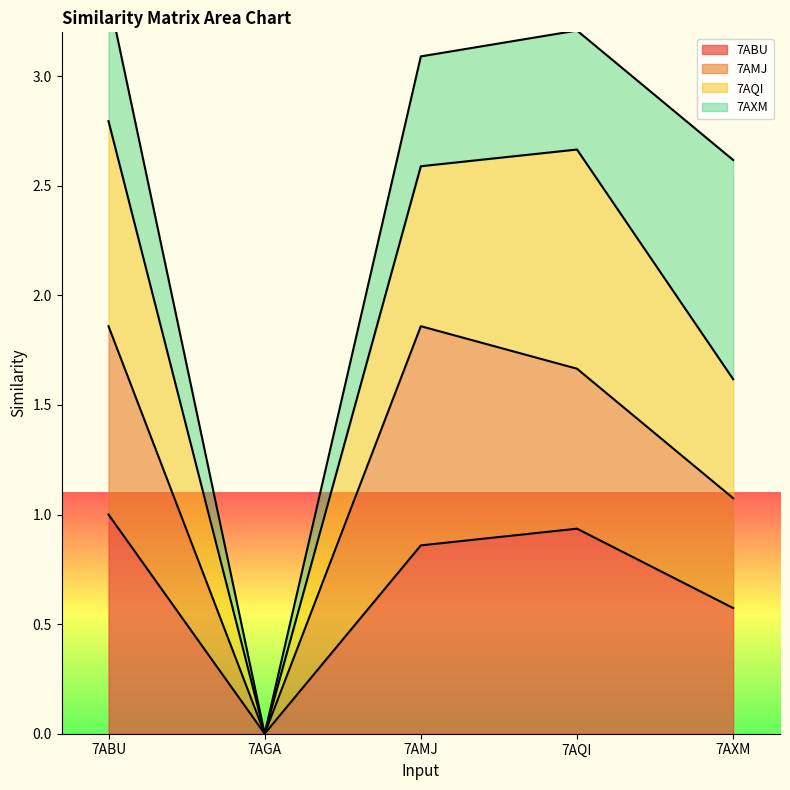

At which label does 7ABU reach its peak?

7ABU